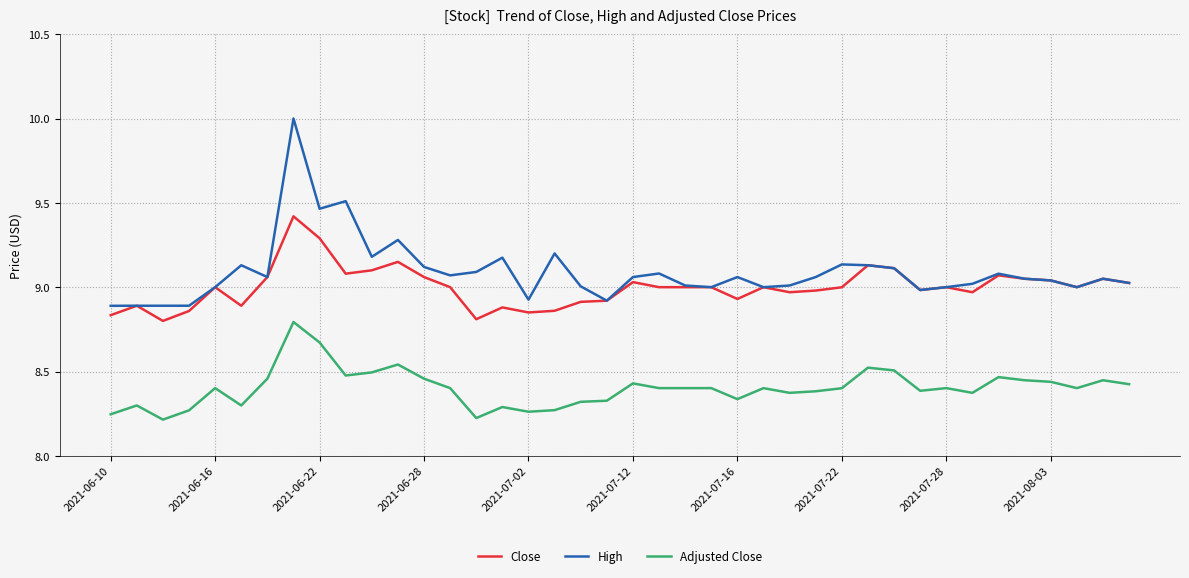

What is the maximum value shown in the chart?

10.0